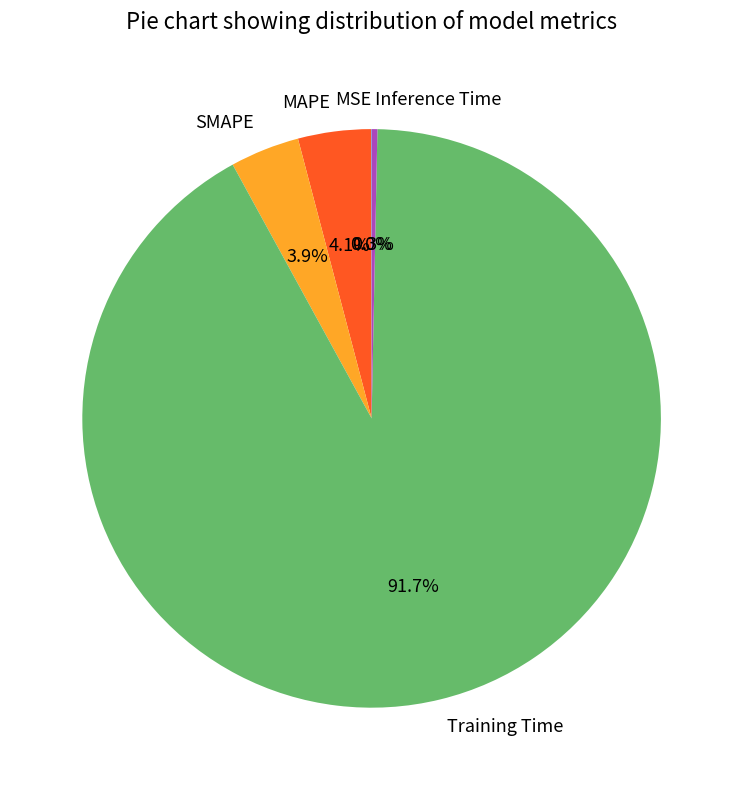

Which has a higher value, SMAPE or Training Time?

Training Time